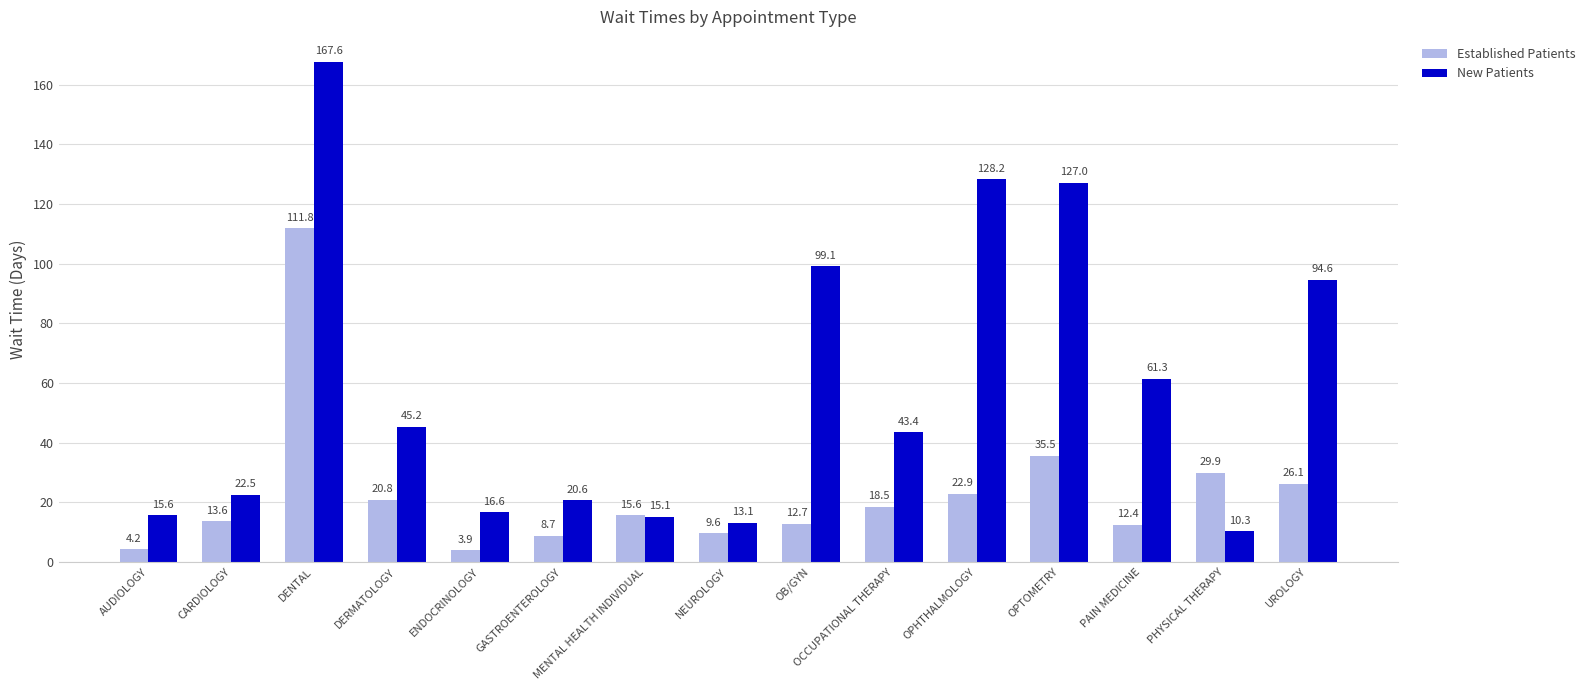

Between AUDIOLOGY and PHYSICAL THERAPY, which series saw the biggest shift?

Established Patients